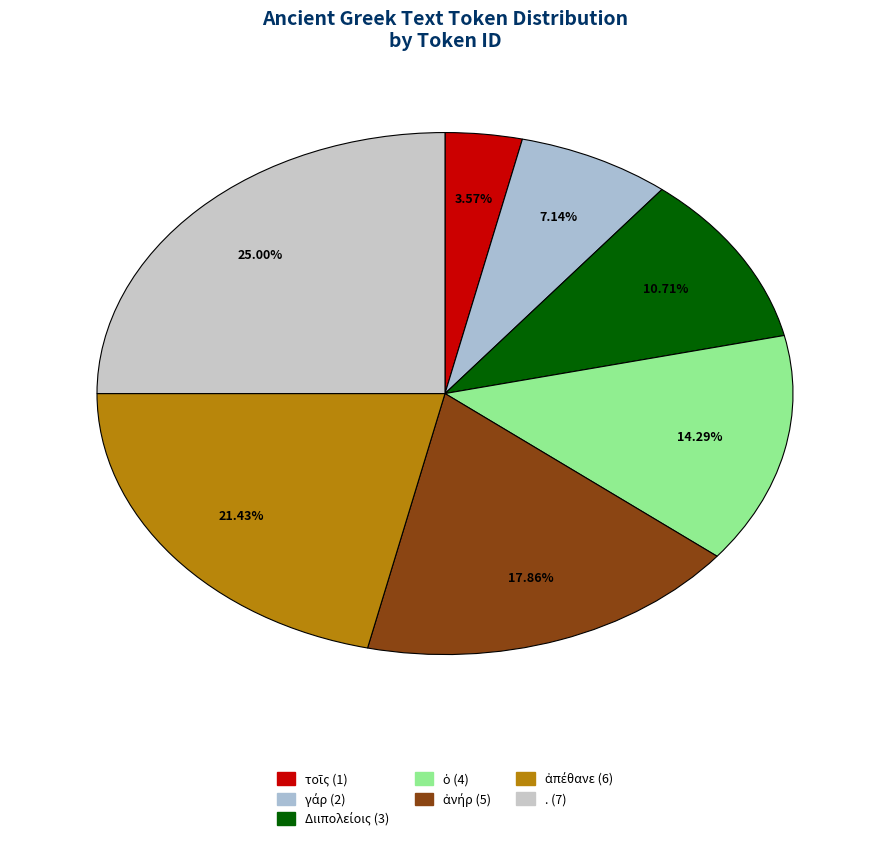

Is τοῖς the majority of the pie?

No